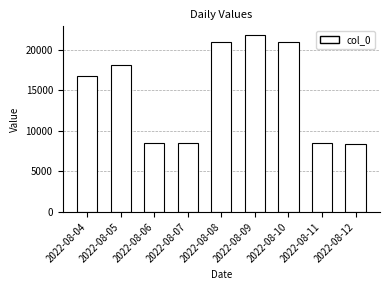

What is the average value?

14737